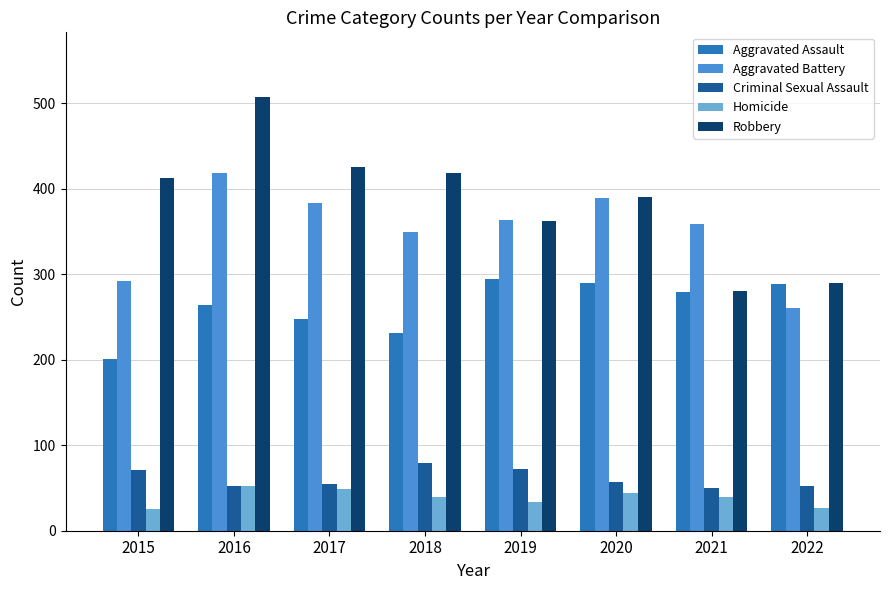

Between 2016 and 2017, which series saw the biggest shift?

Robbery